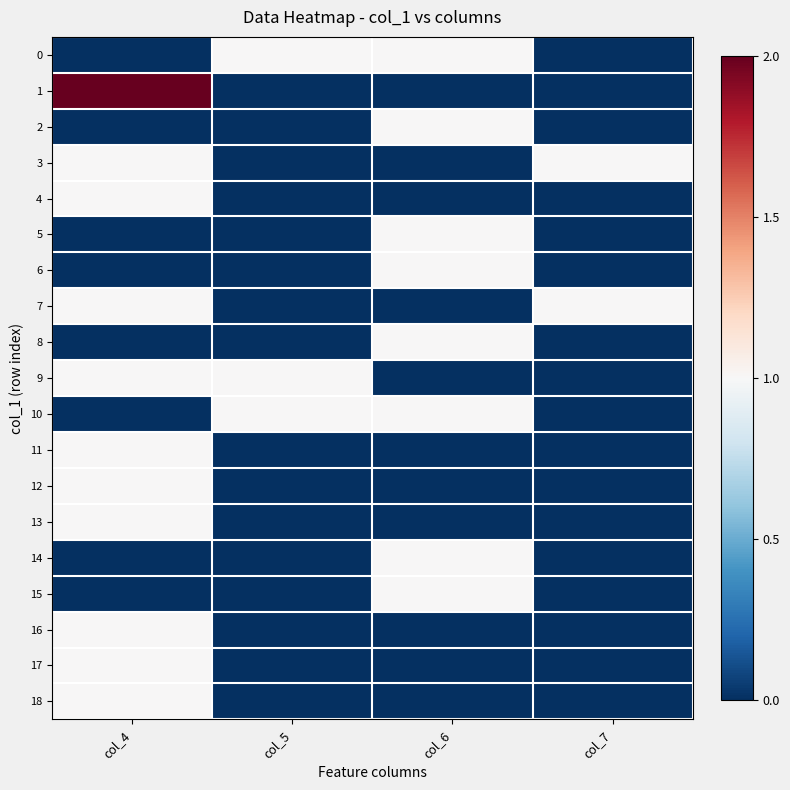

Reading left to right, extract all data points from this chart.

0: col_4=0	col_5=1	col_6=1	col_7=0
1: col_4=2	col_5=0	col_6=0	col_7=0
2: col_4=0	col_5=0	col_6=1	col_7=0
3: col_4=1	col_5=0	col_6=0	col_7=1
4: col_4=1	col_5=0	col_6=0	col_7=0
5: col_4=0	col_5=0	col_6=1	col_7=0
6: col_4=0	col_5=0	col_6=1	col_7=0
7: col_4=1	col_5=0	col_6=0	col_7=1
8: col_4=0	col_5=0	col_6=1	col_7=0
9: col_4=1	col_5=1	col_6=0	col_7=0
10: col_4=0	col_5=1	col_6=1	col_7=0
11: col_4=1	col_5=0	col_6=0	col_7=0
12: col_4=1	col_5=0	col_6=0	col_7=0
13: col_4=1	col_5=0	col_6=0	col_7=0
14: col_4=0	col_5=0	col_6=1	col_7=0
15: col_4=0	col_5=0	col_6=1	col_7=0
16: col_4=1	col_5=0	col_6=0	col_7=0
17: col_4=1	col_5=0	col_6=0	col_7=0
18: col_4=1	col_5=0	col_6=0	col_7=0